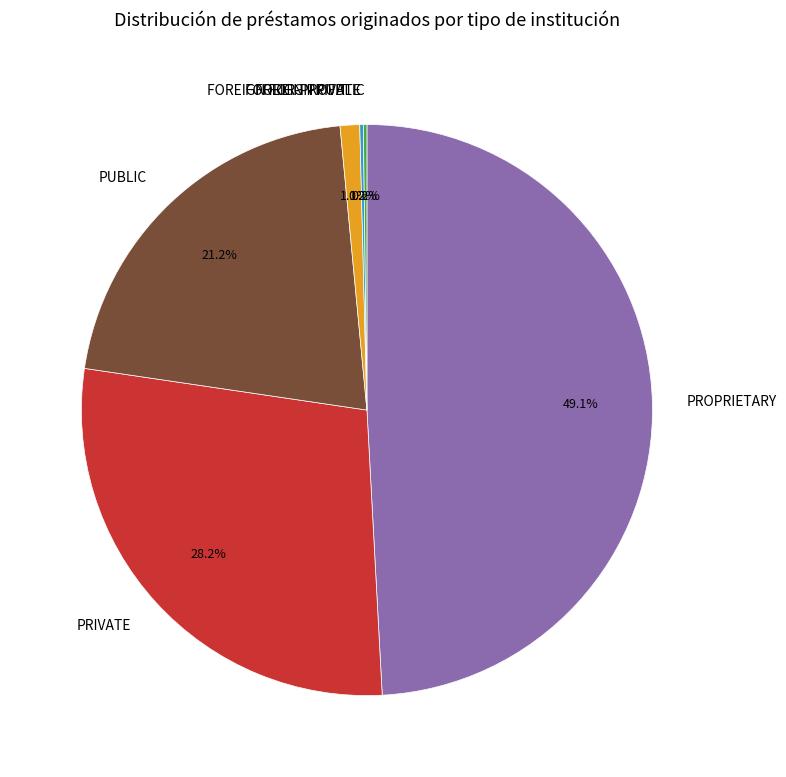

Do FOREIGN FOR-PROFIT and PRIVATE together represent more than half of the pie?

No